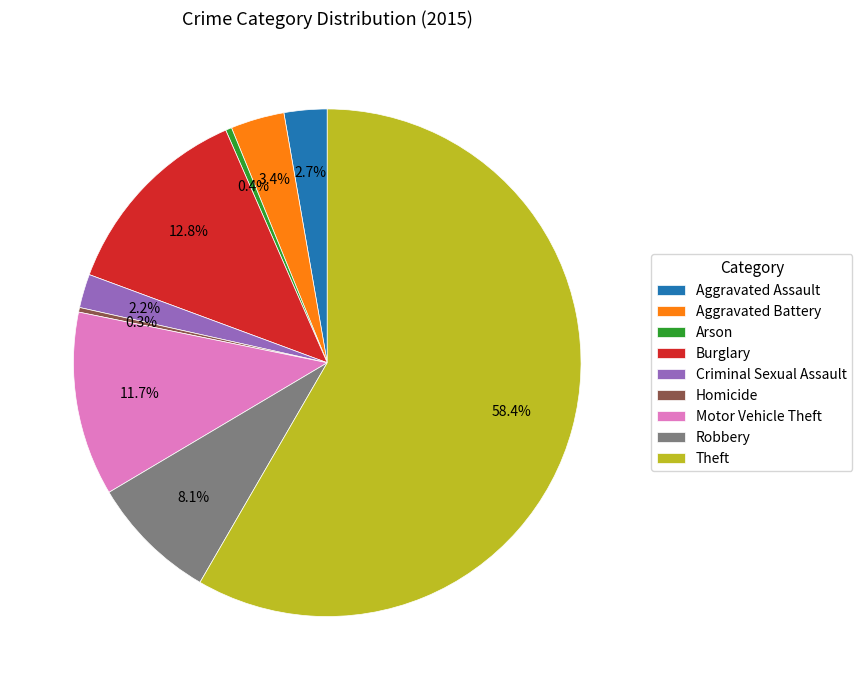

Is Theft the majority of the pie?

Yes